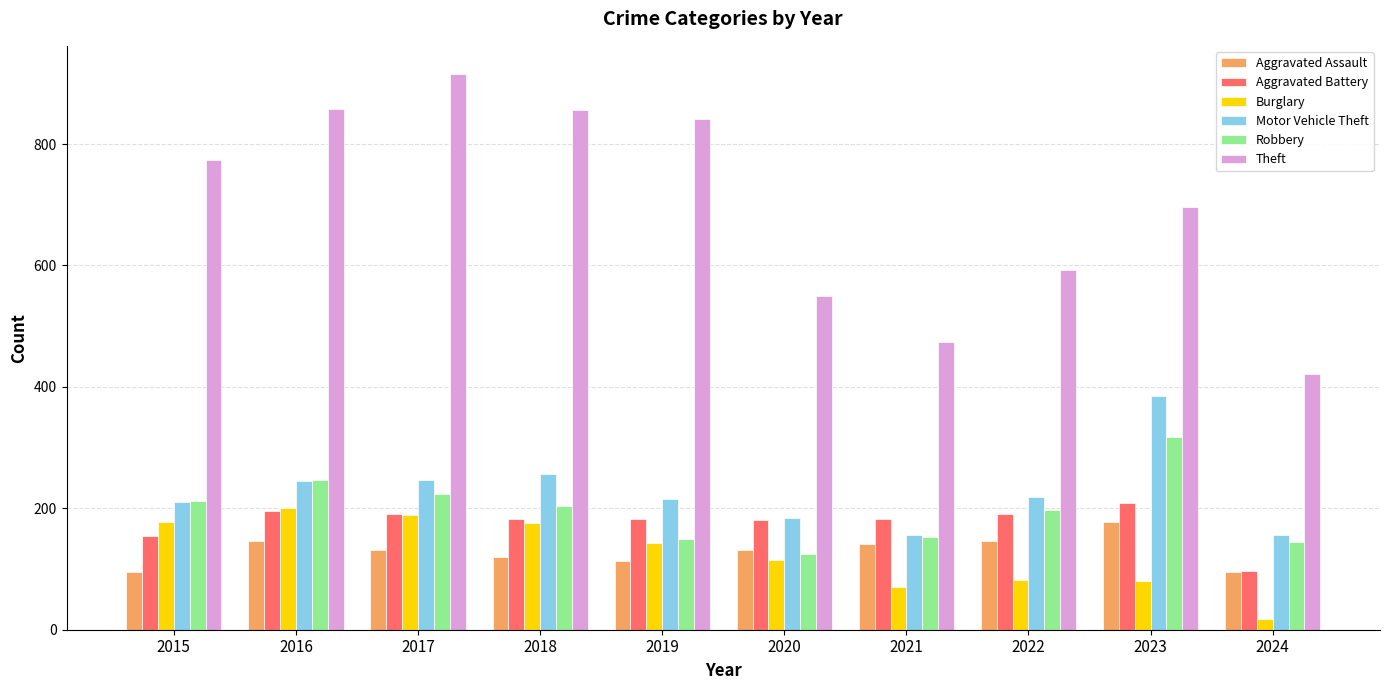

Rank the series by their maximum value, from highest to lowest.

Theft, Motor Vehicle Theft, Robbery, Aggravated Battery, Burglary, Aggravated Assault